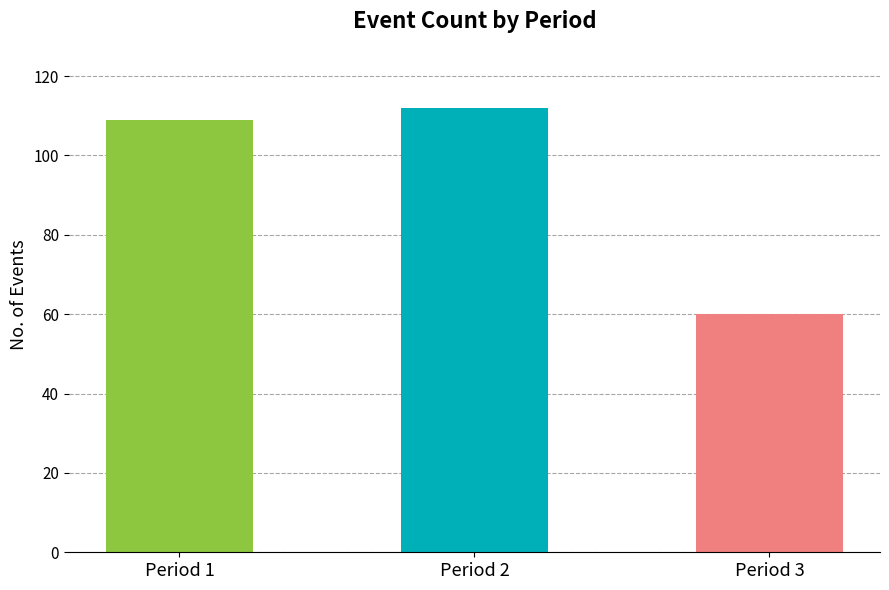

What is the difference between the maximum and minimum values?

52